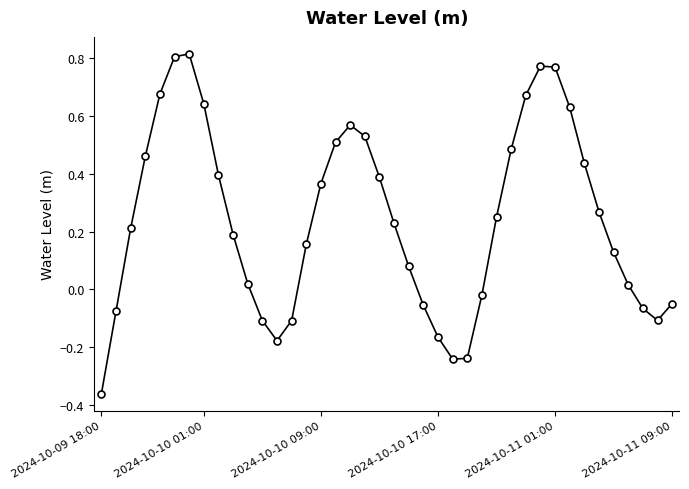

How many values are below 0?

13